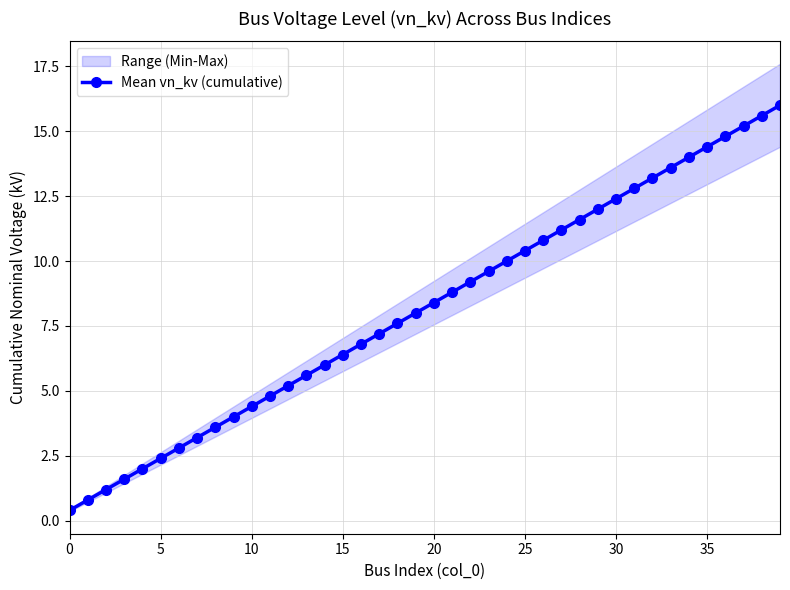

What is the approximate value at 27?

11.2